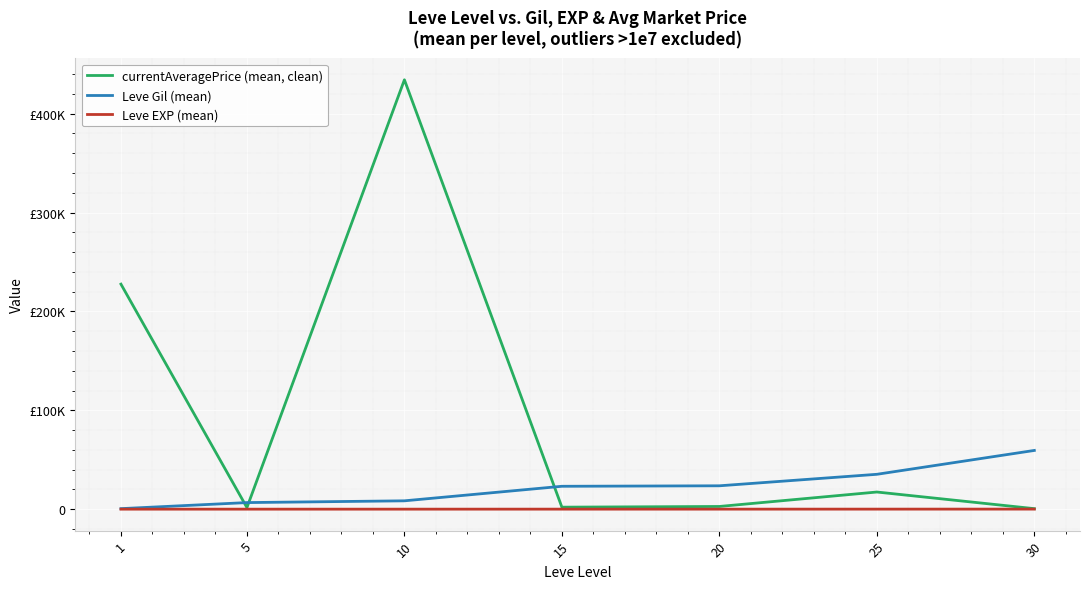

True or false: currentAveragePrice (mean, clean) and Leve EXP (mean) cross at least once.

False